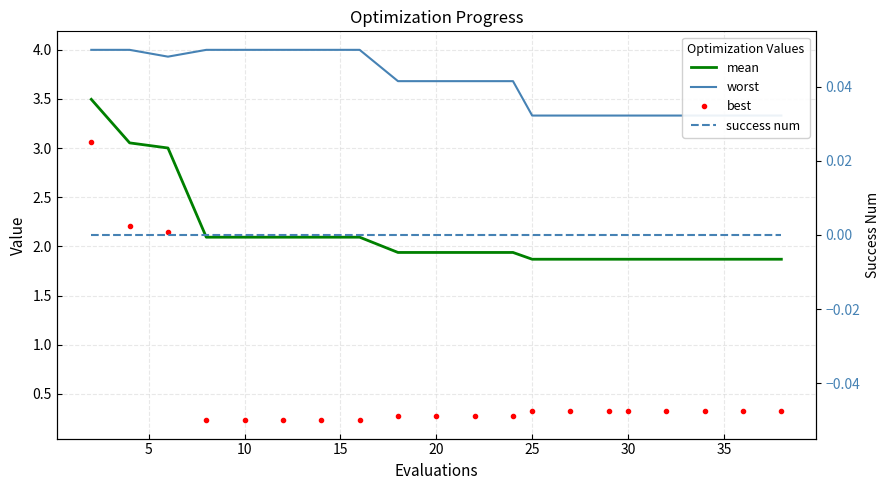

True or false: success num and worst cross at least once.

False